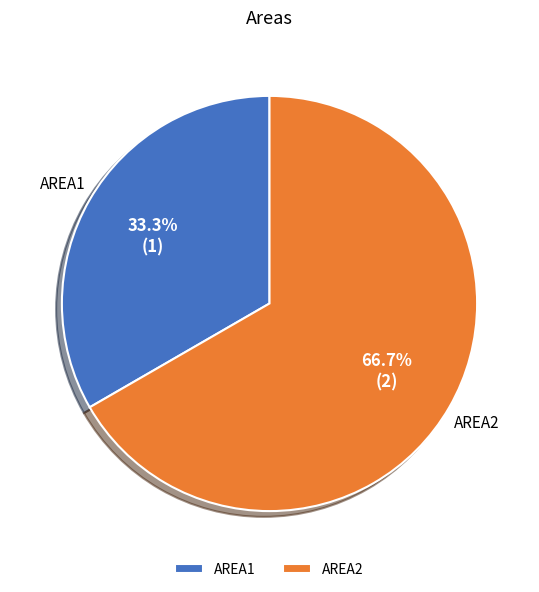

What is the total percentage of AREA1 and AREA2?

100.0%